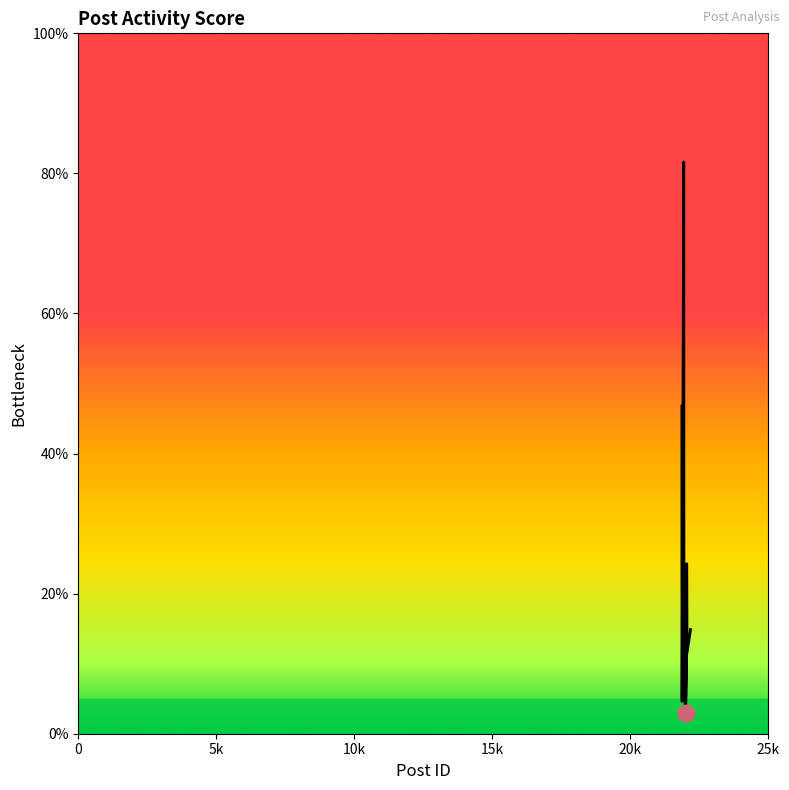

What is the difference between the maximum and minimum values?

78.6